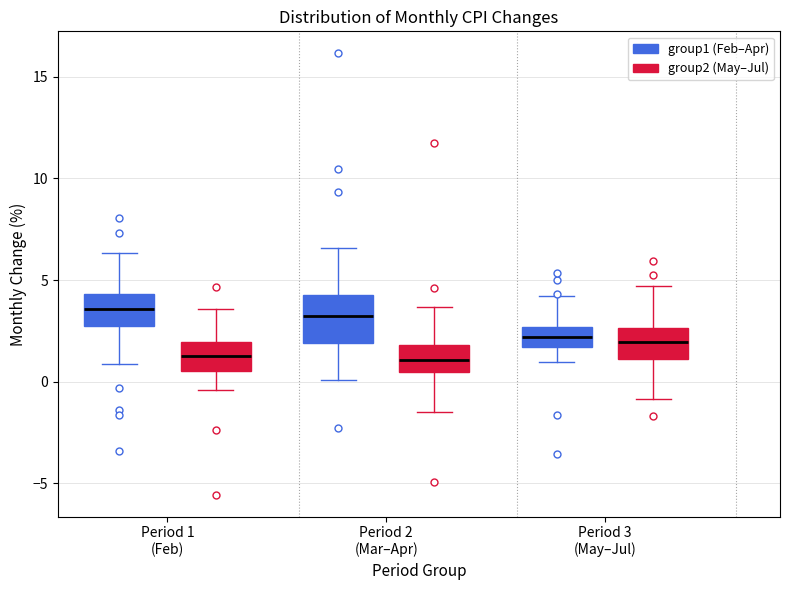

Where does the upper whisker of the box for Period 2 (Mar–Apr) (group1 (Feb–Apr)) end on the y-axis? The values are not printed on the chart, so give them approximately, as read against the axis.

6.5